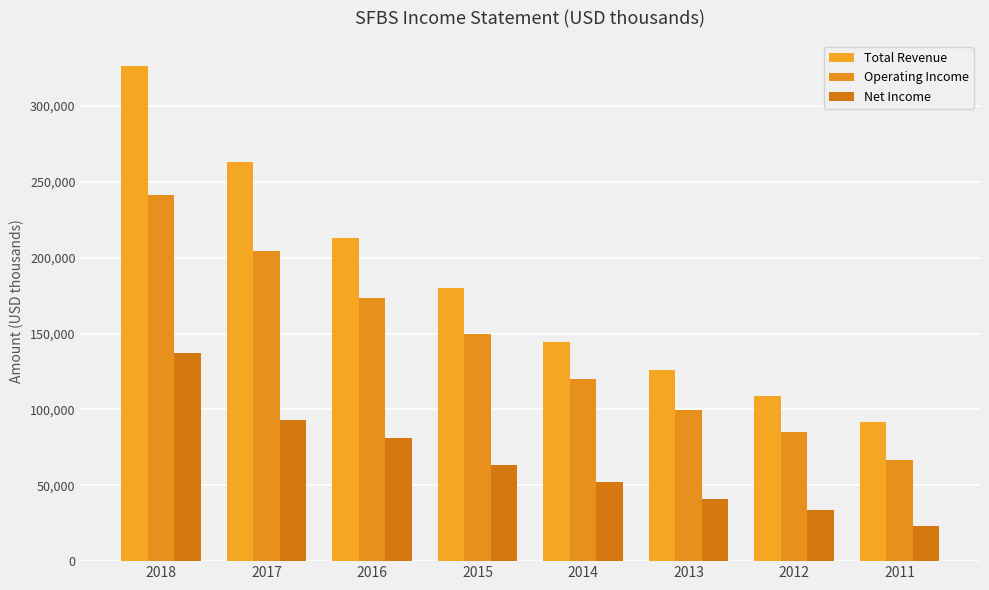

What is the total value across all series at 2018?

704800